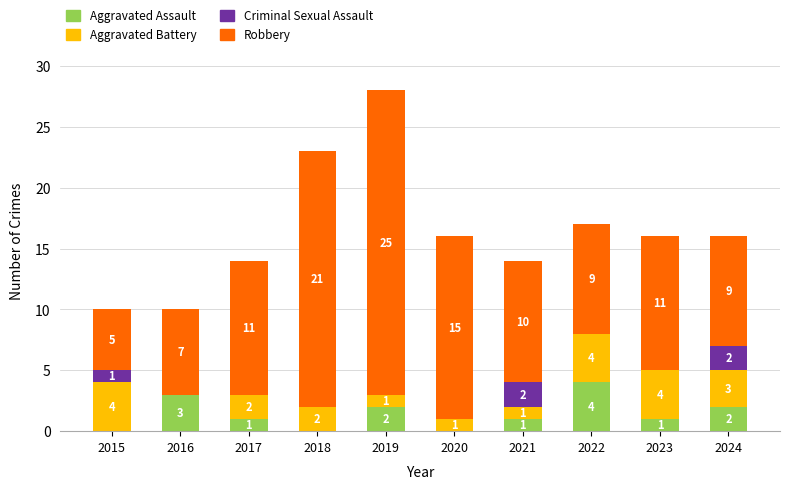

The Aggravated Assault series shows 2 at 2022. True or false?

False